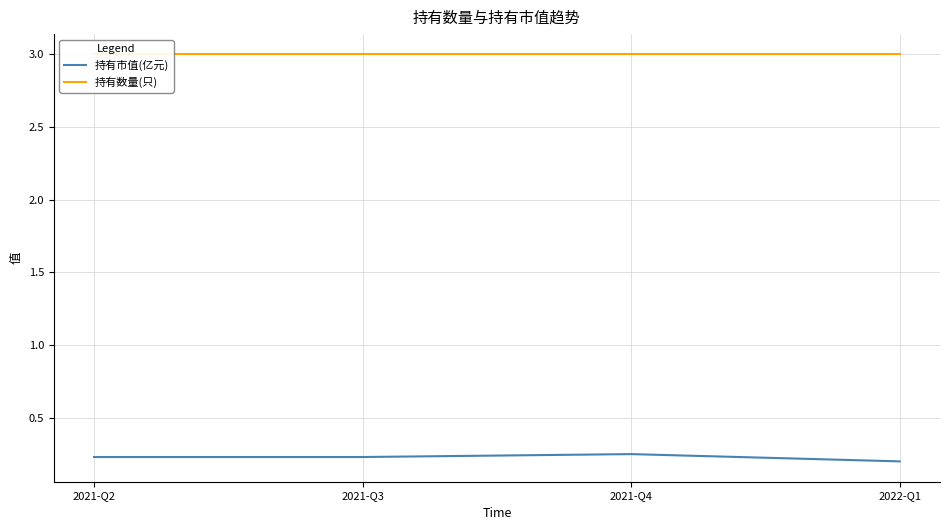

Is the value of 持有市值(亿元) at 2021-Q4 greater than the value of 持有数量(只) at 2021-Q3?

No